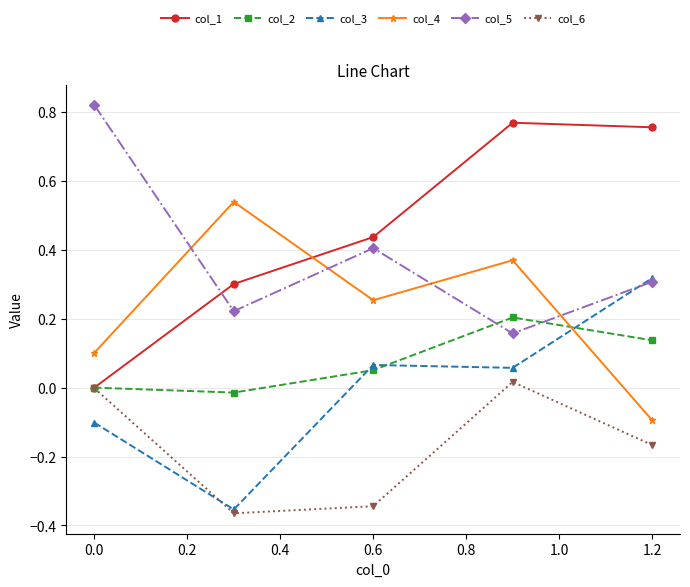

True or false: col_6 has more than 2 points higher than both neighbors.

False